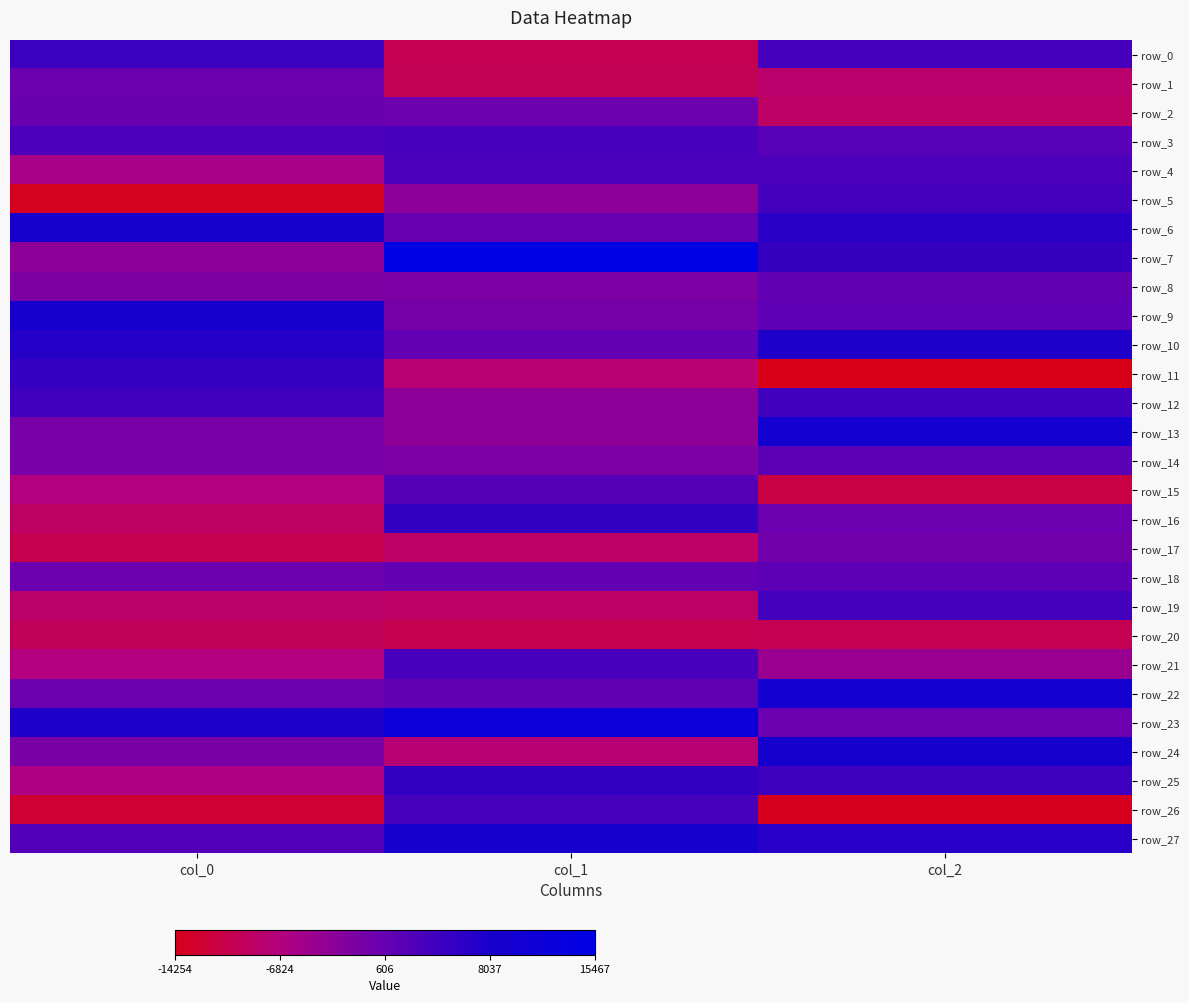

Between col_0 and col_2, which is larger?

col_0